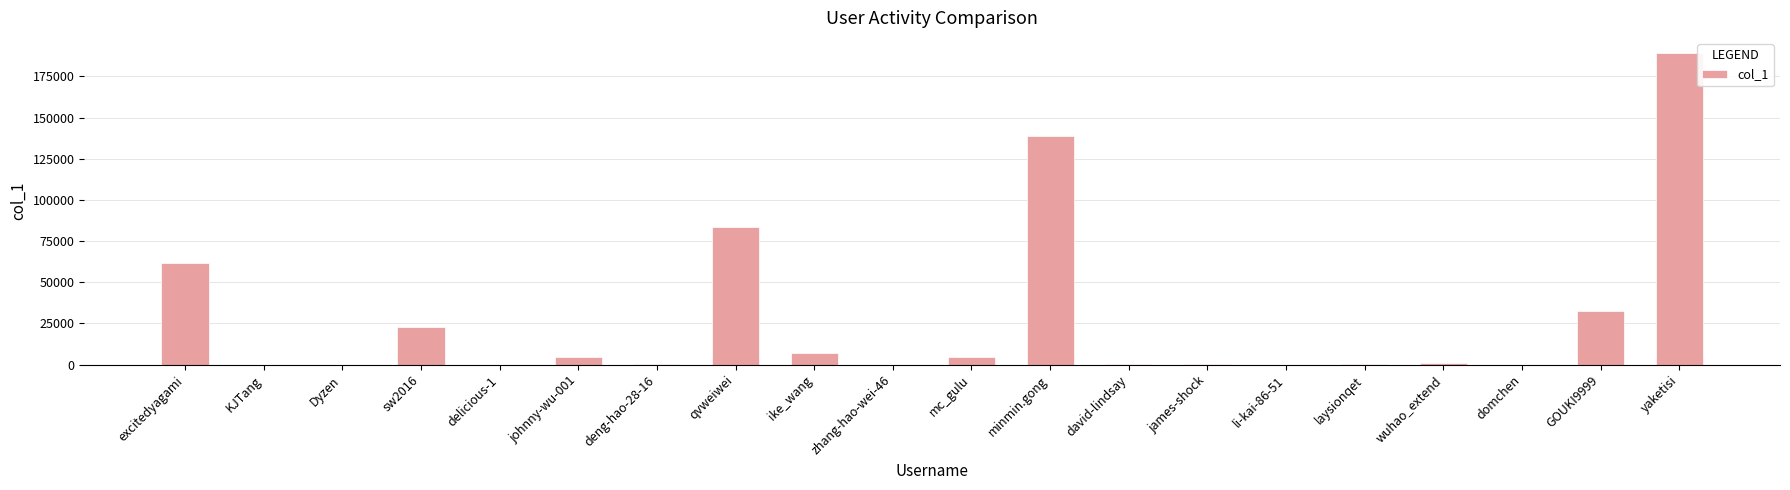

At which category does the chart reach its peak across all series?

yaketisi